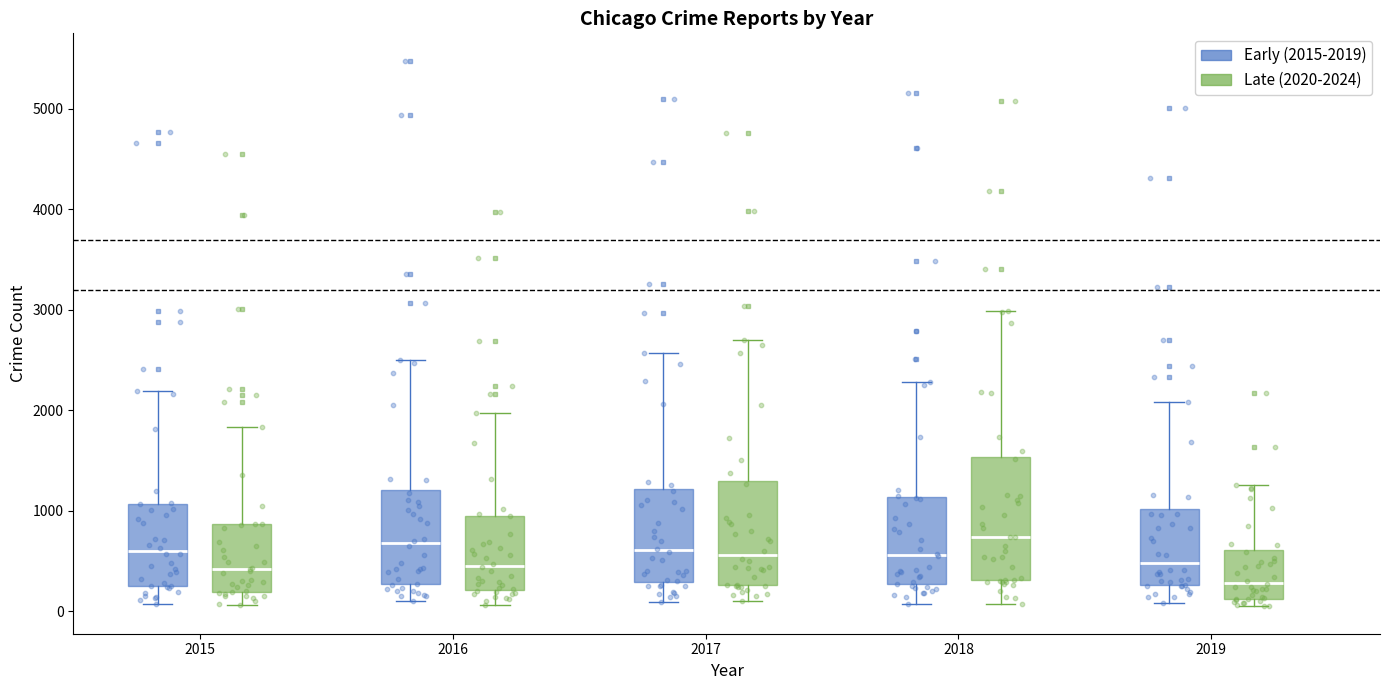

Which box has the lowest median line?

2019 (Late (2020-2024))